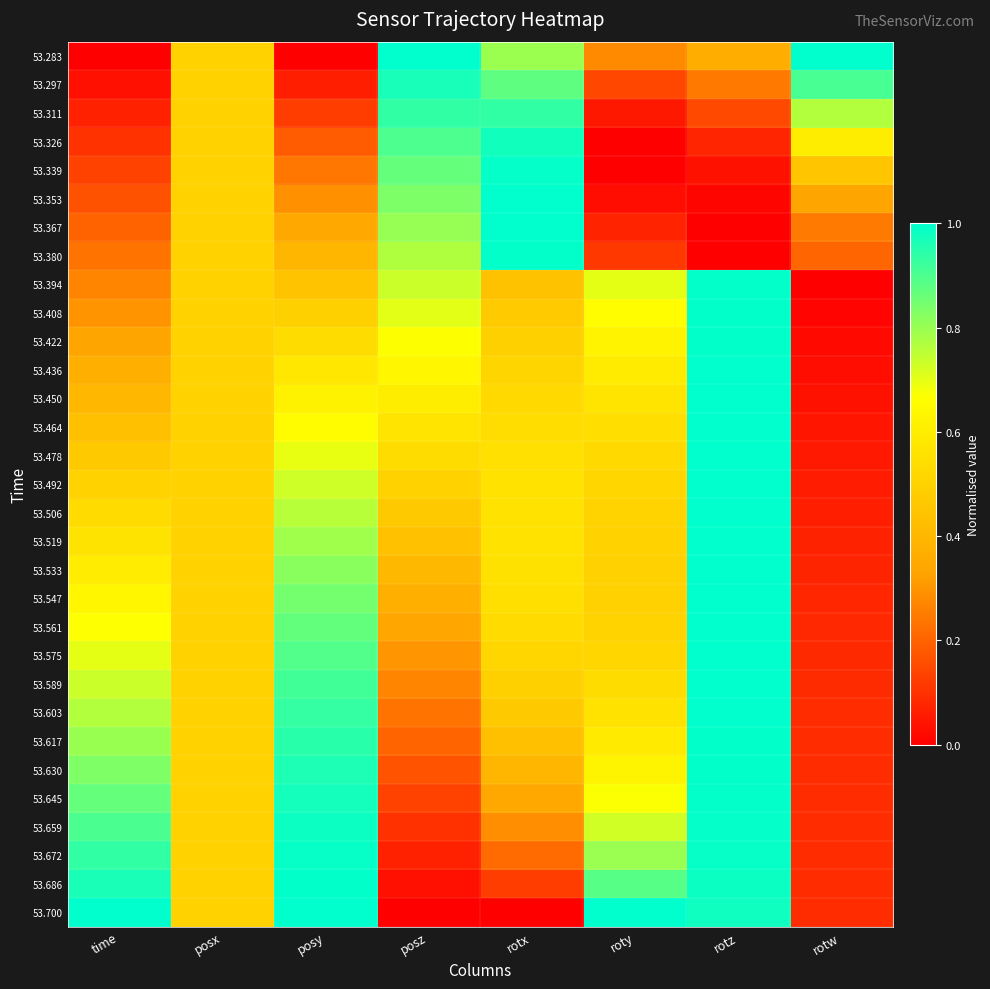

How many distinct data groups are displayed?

31